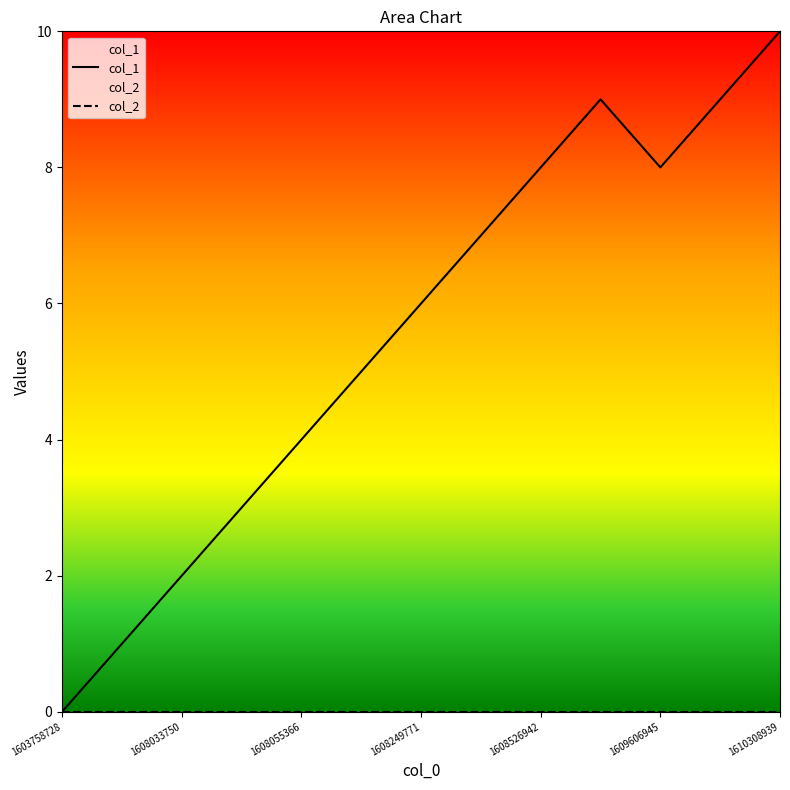

At which category does the data reach its first local peak?

1609372939